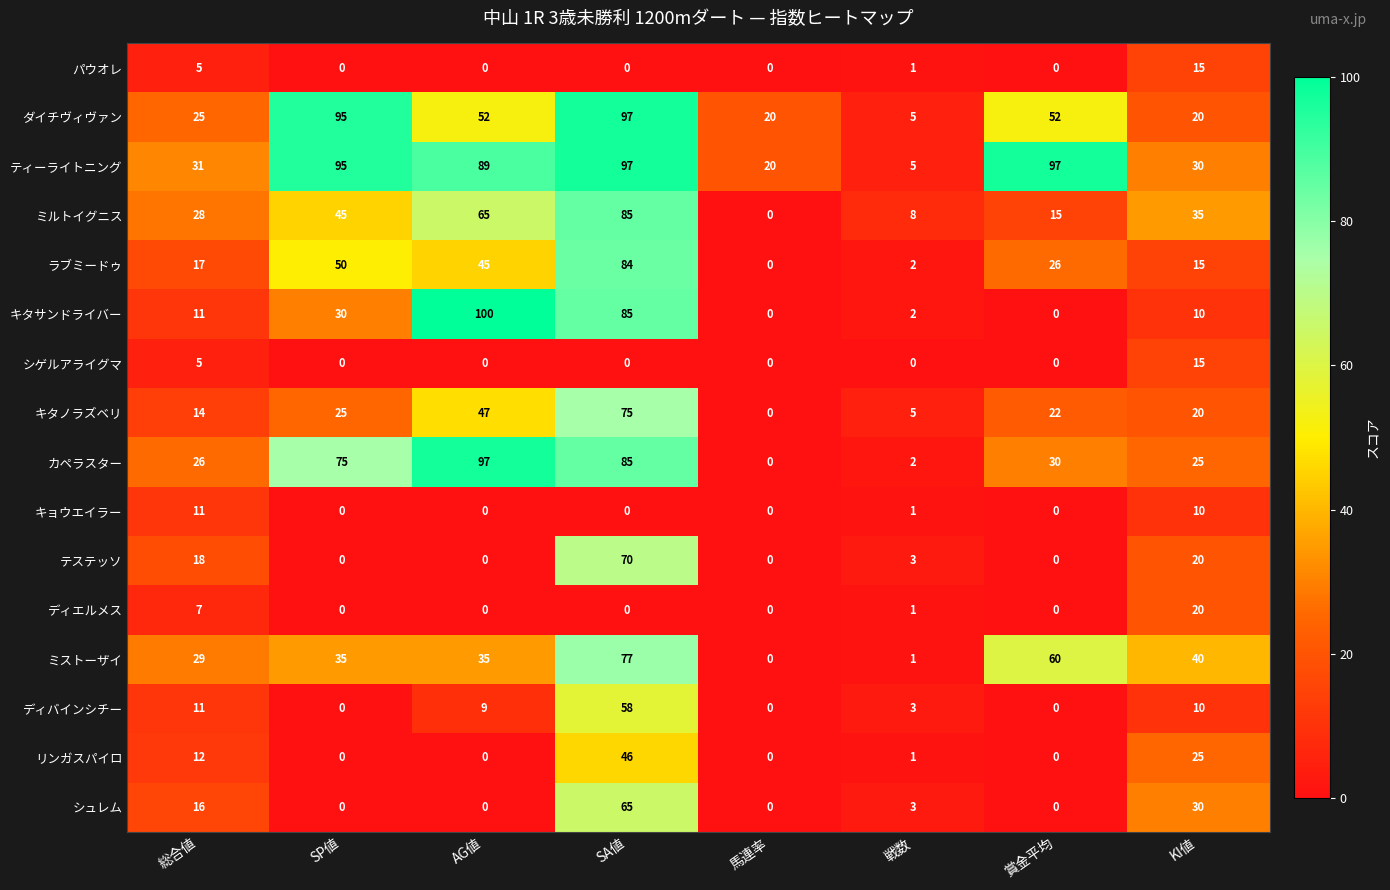

What is the difference between the maximum and minimum values in the テステッソ series?

70